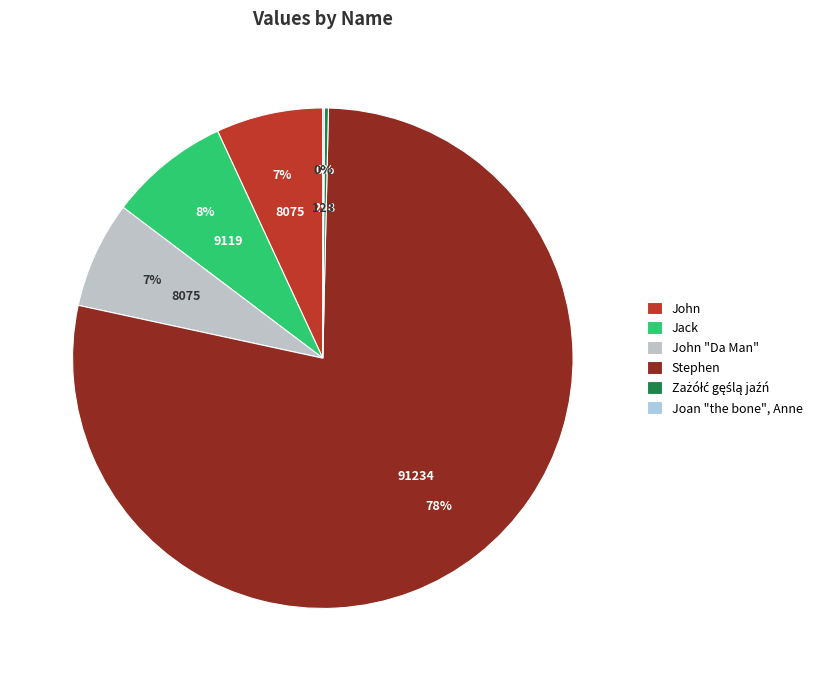

Is it true that Jack is 1% of the pie?

False